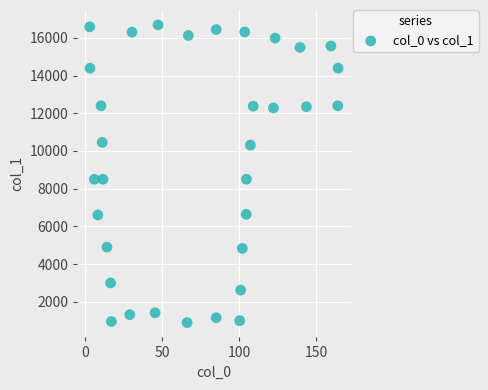

What is the range of Y values (max minus min)?

15799.0